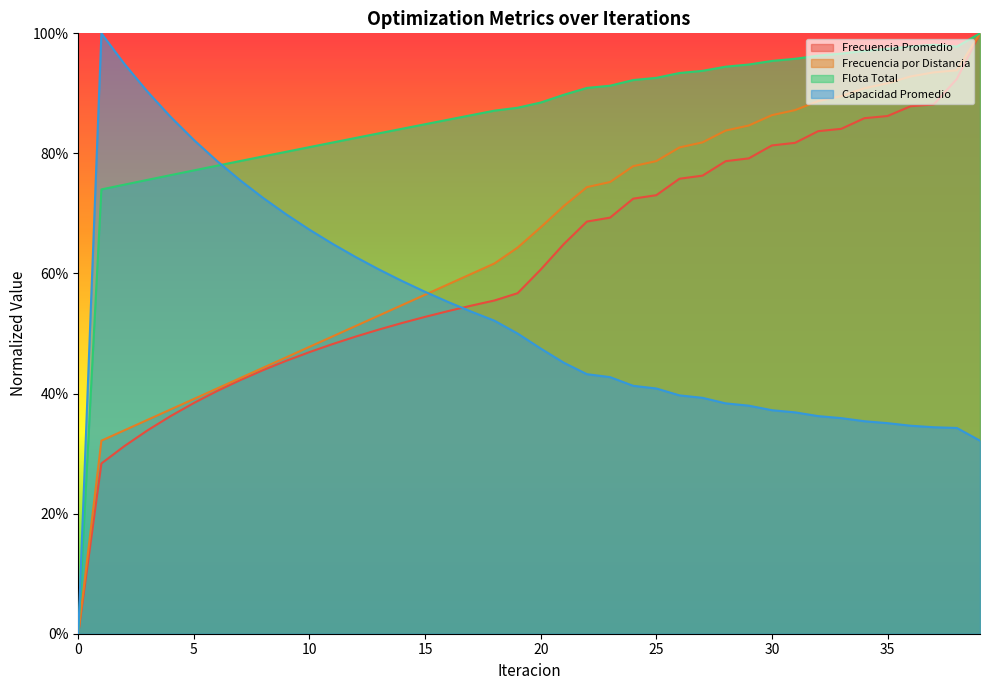

Does the chart display data point markers on the line(s)?

No